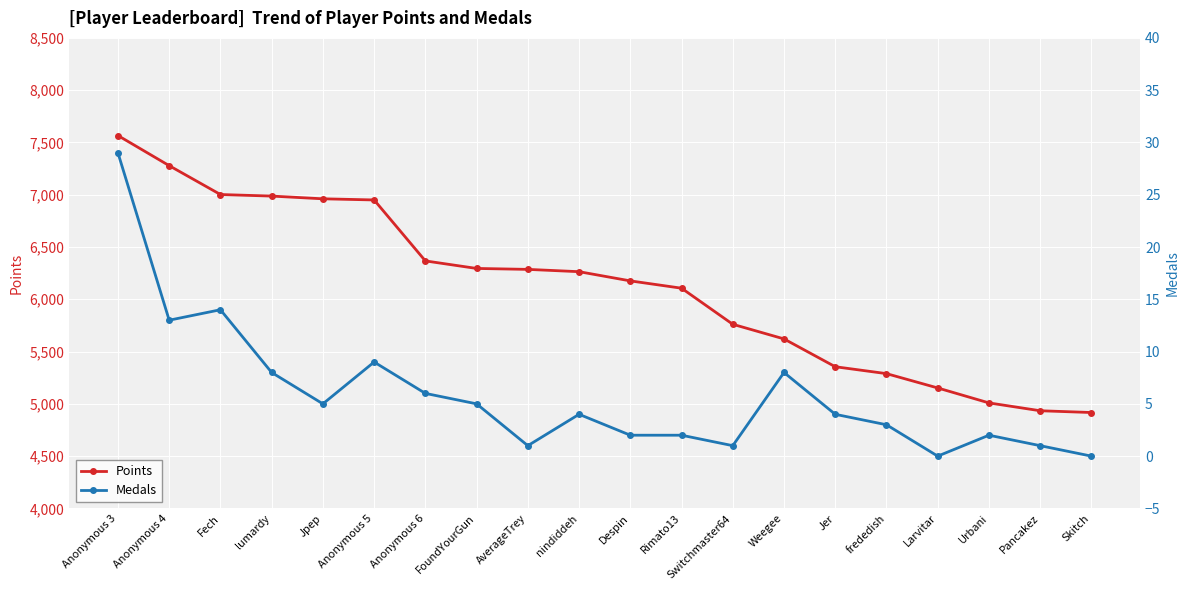

Reading left to right, extract all data points from this chart.

Points: 7566	7278	7002	6987	6961	6950	6367	6295	6286	6264	6176	6106	5761	5621	5355	5289	5152	5009	4934	4917
Medals: 29	13	14	8	5	9	6	5	1	4	2	2	1	8	4	3	0	2	1	0